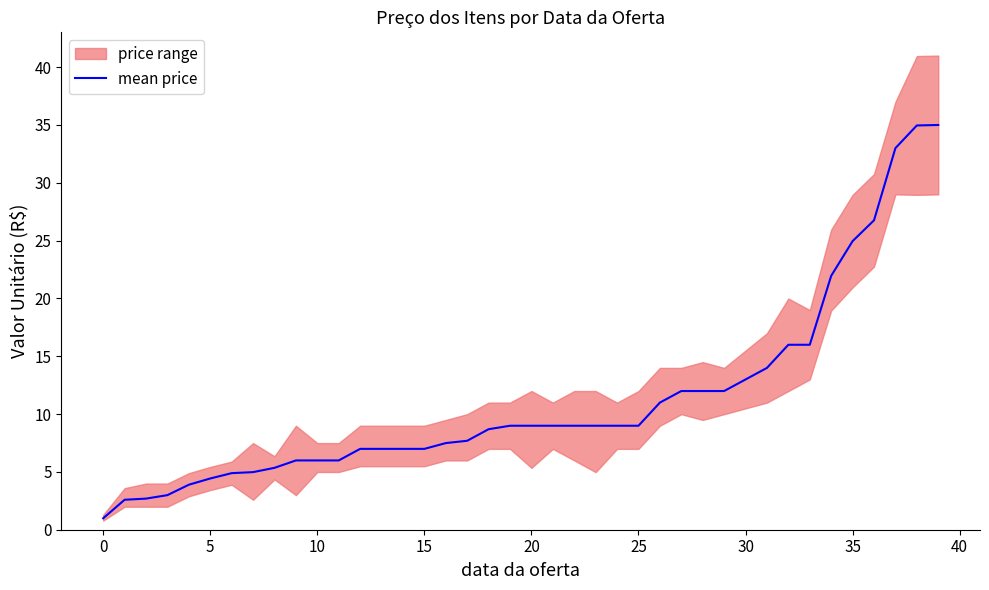

The value of mean price at 35 is 24.9. True or false?

True